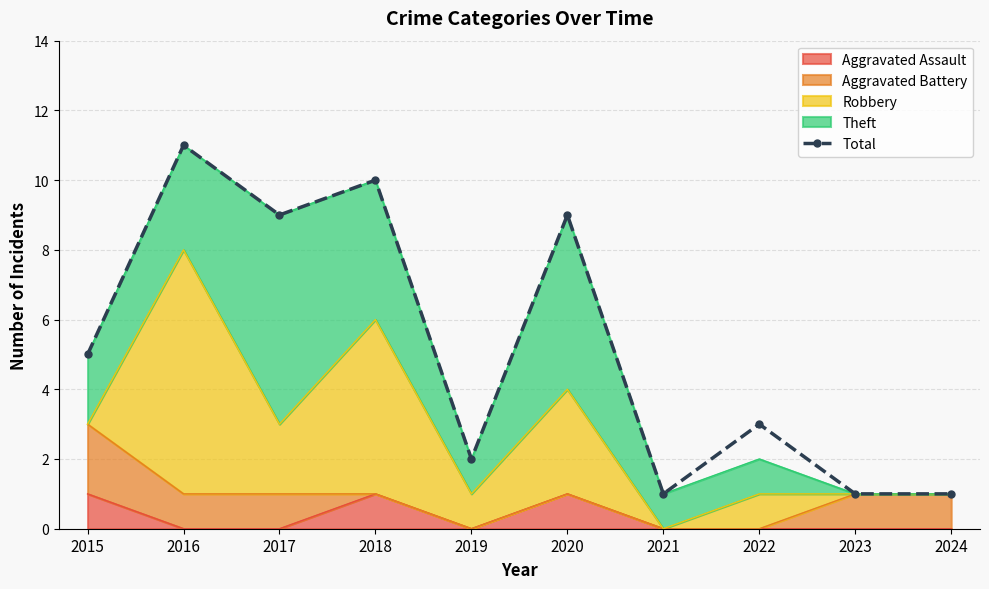

At which category does the chart reach its peak across all series?

2016